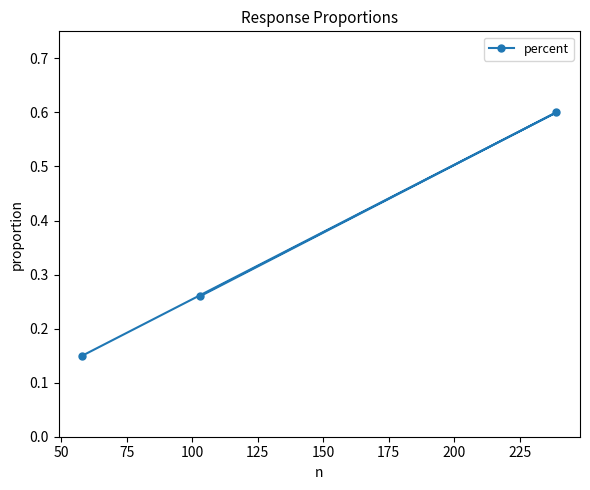

What is the maximum value shown in the chart?

0.6